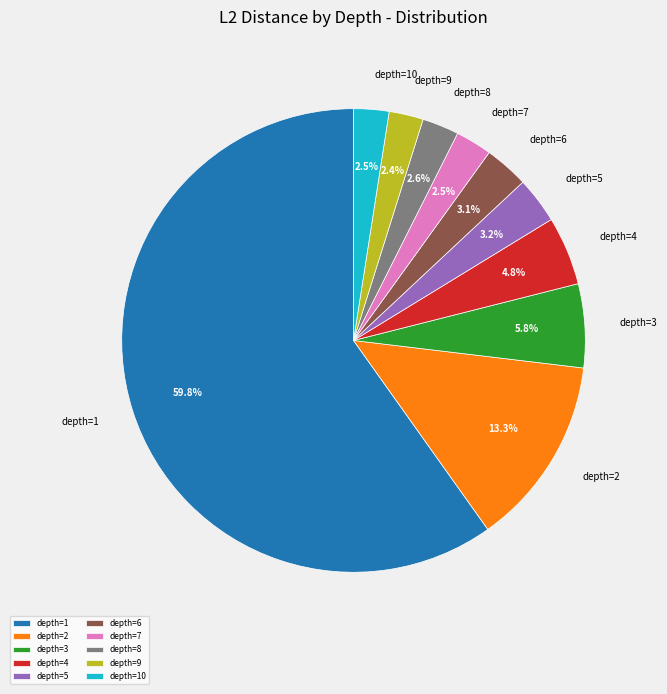

What is the majority slice?

depth=1